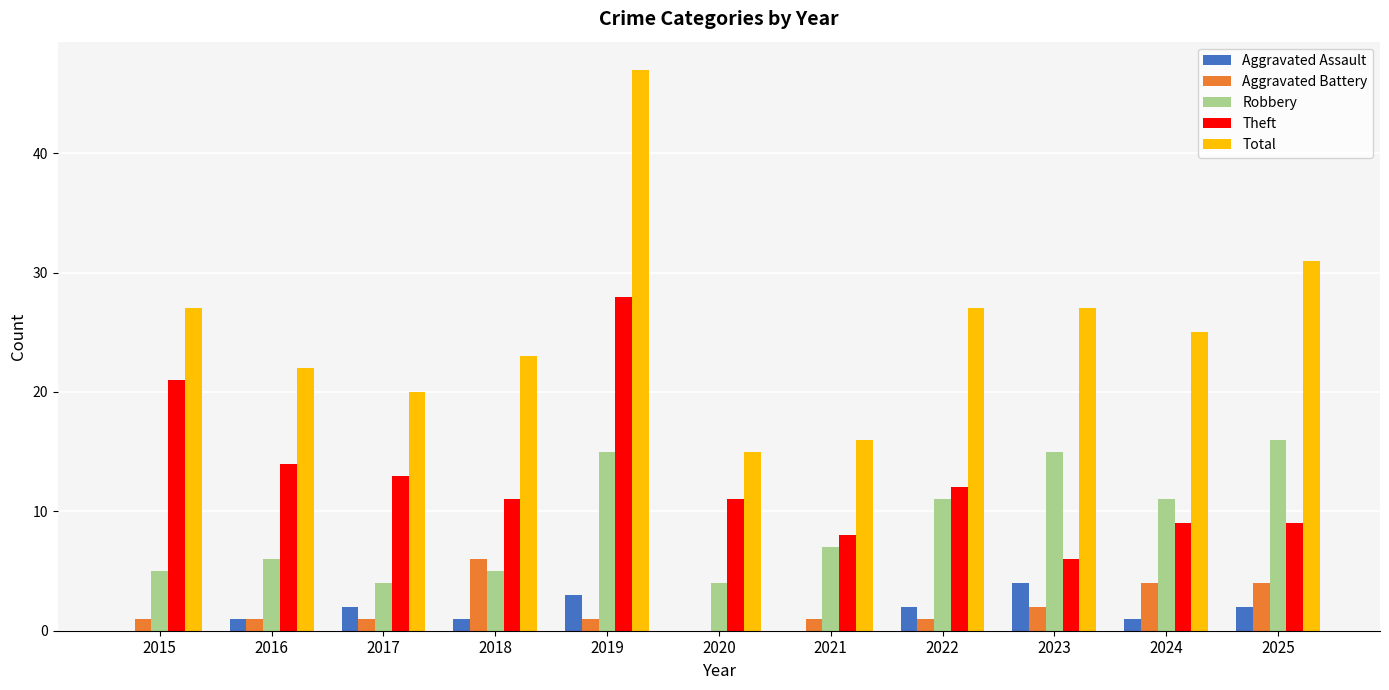

Reading right to left, extract all data points from this chart.

Aggravated Assault: 2025=2	2024=1	2023=4	2022=2	2021=0	2020=0	2019=3	2018=1	2017=2	2016=1	2015=0
Aggravated Battery: 2025=4	2024=4	2023=2	2022=1	2021=1	2020=0	2019=1	2018=6	2017=1	2016=1	2015=1
Robbery: 2025=16	2024=11	2023=15	2022=11	2021=7	2020=4	2019=15	2018=5	2017=4	2016=6	2015=5
Theft: 2025=9	2024=9	2023=6	2022=12	2021=8	2020=11	2019=28	2018=11	2017=13	2016=14	2015=21
Total: 2025=31	2024=25	2023=27	2022=27	2021=16	2020=15	2019=47	2018=23	2017=20	2016=22	2015=27